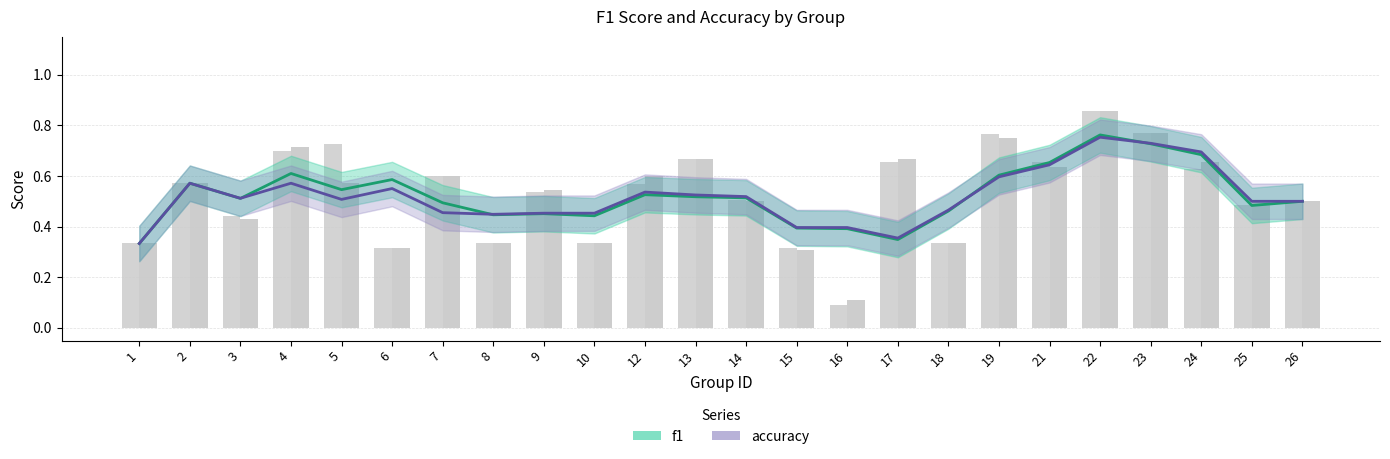

Count the f1 values in the range 0 to 1.

24